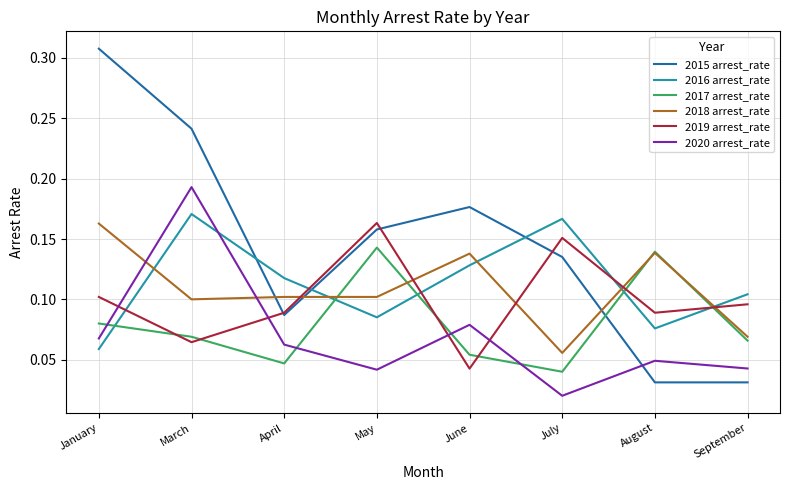

In 2019 arrest_rate, how many points are lower than both neighbors (excluding endpoints)?

3